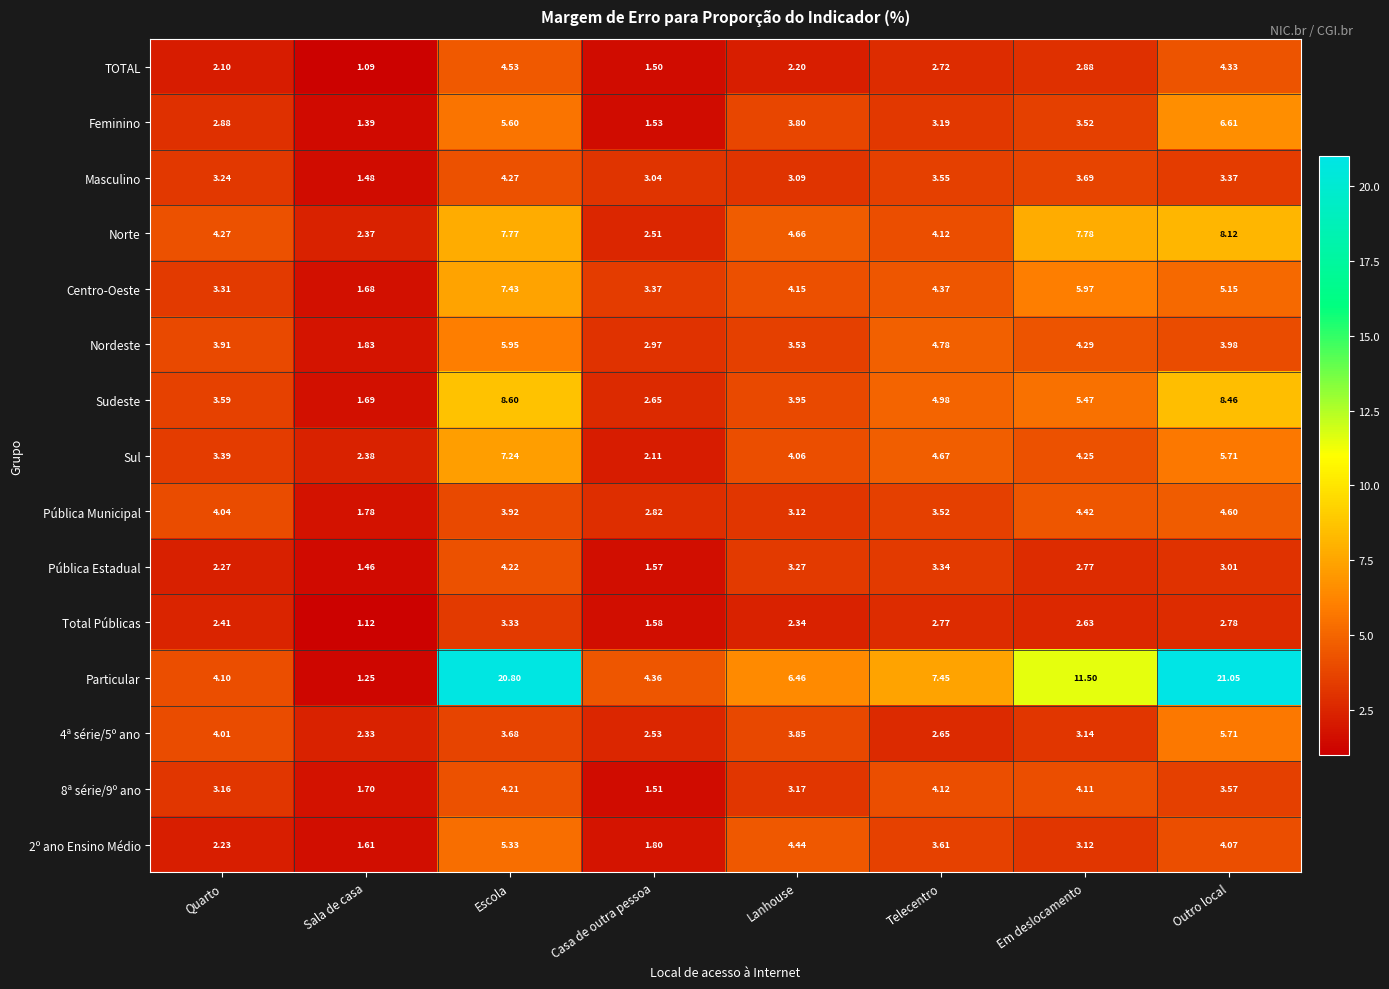

How many values in the Nordeste series are below 3?

2